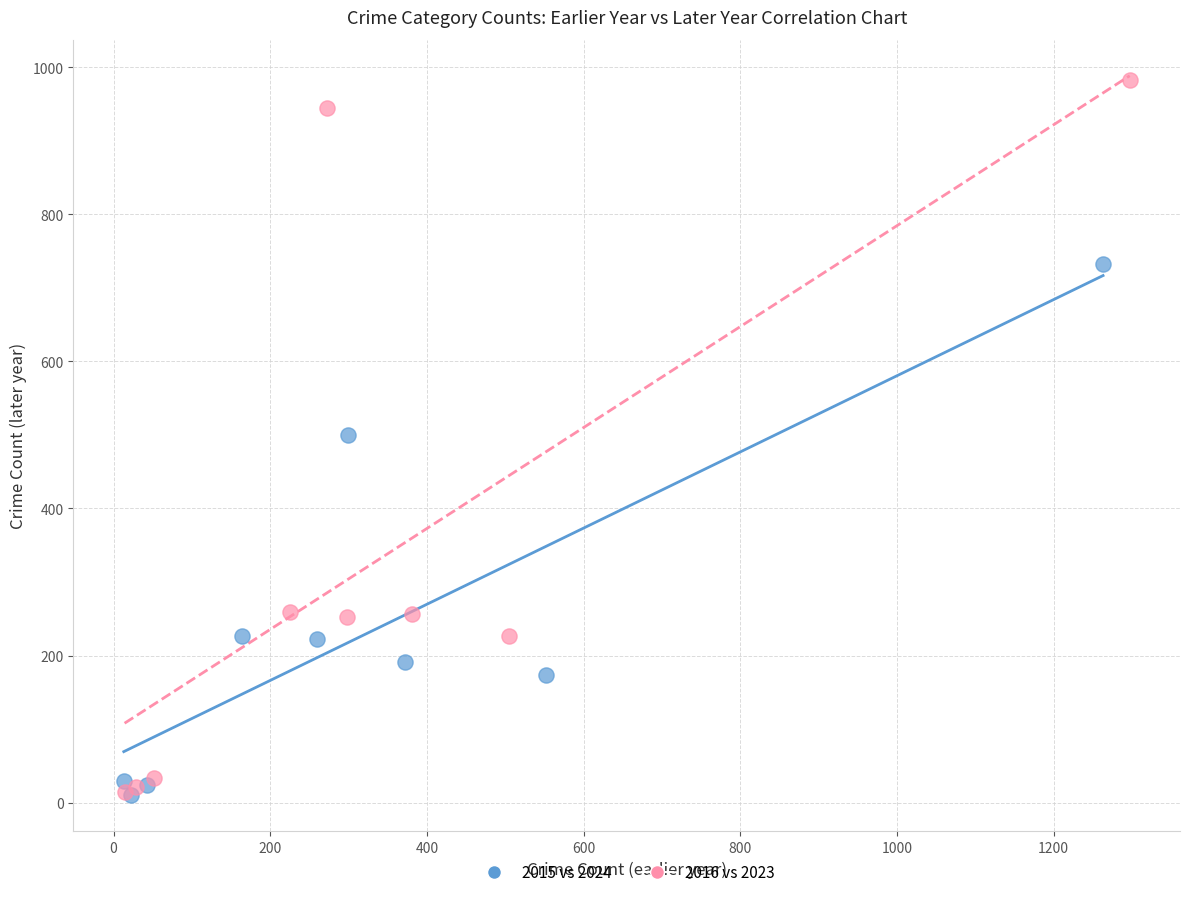

Which series reaches the maximum Y coordinate?

2016 vs 2023